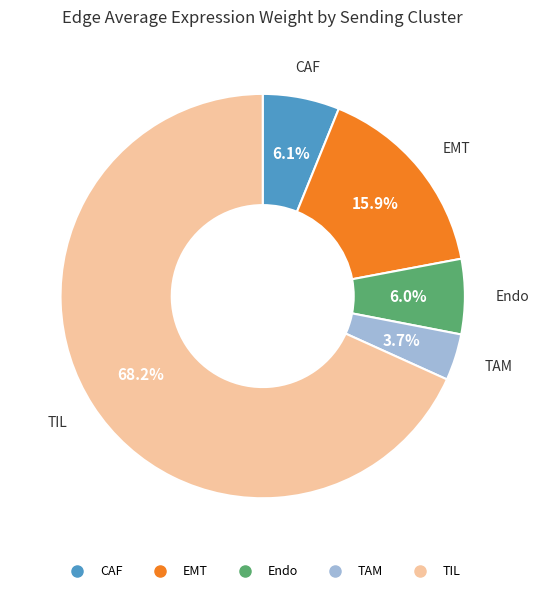

To the nearest percent, what is the difference between the largest and smallest slice percentages?

65%